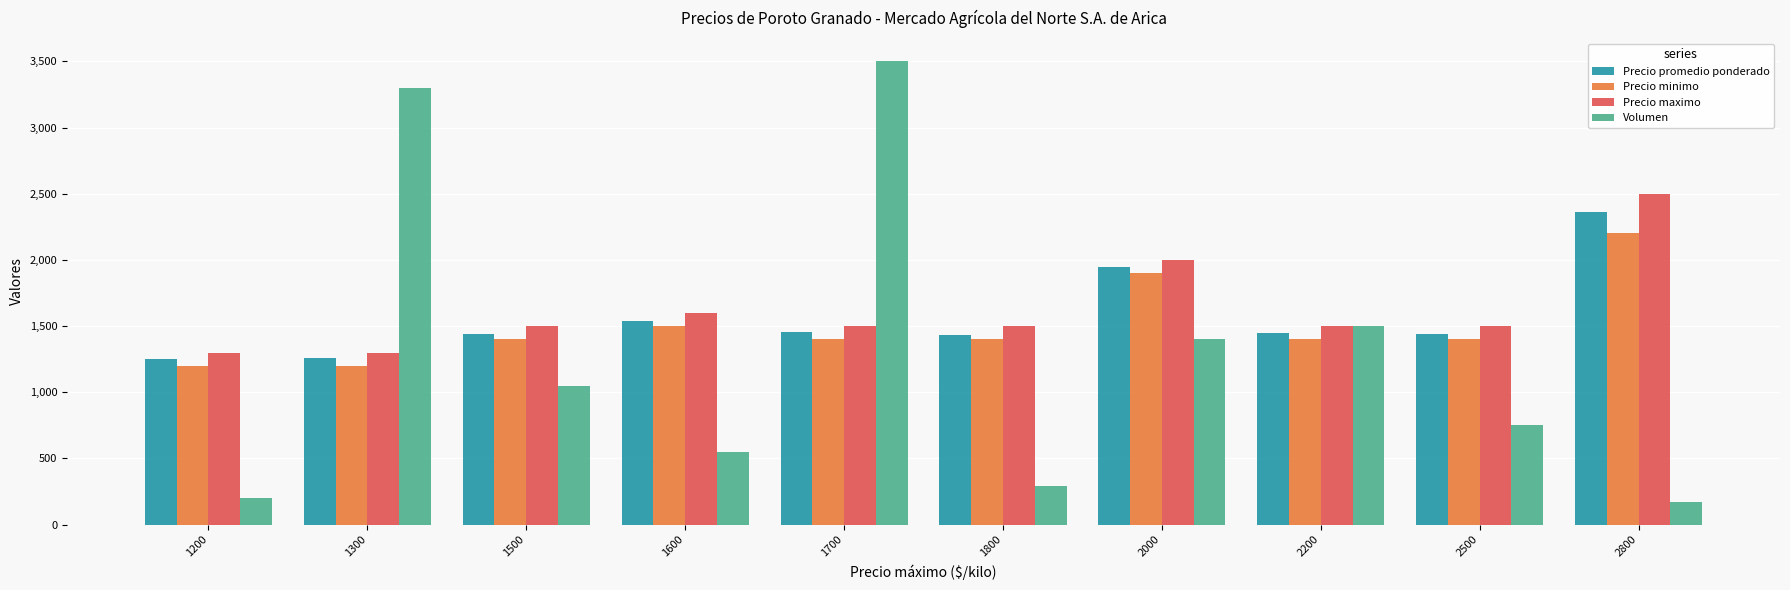

At which category is the sum across all series the highest?

1700